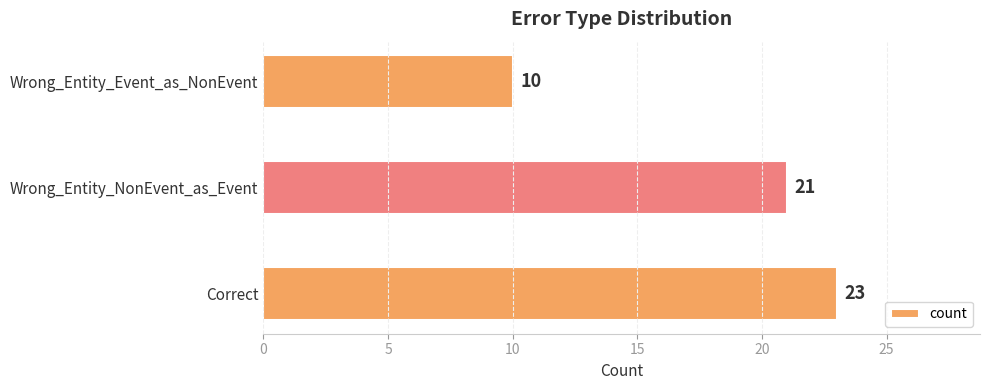

How many data points are less than 21?

1